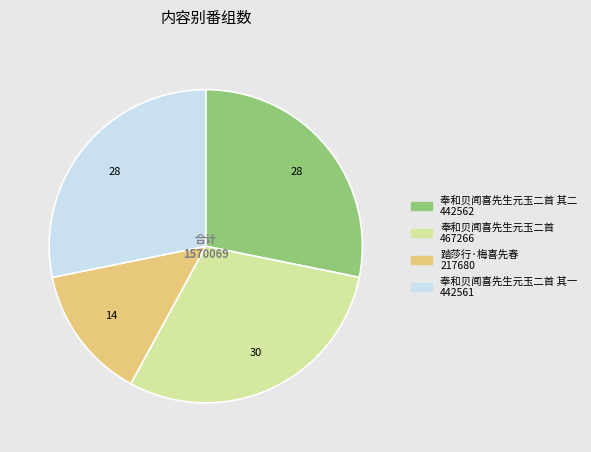

Does any single category account for the majority?

No